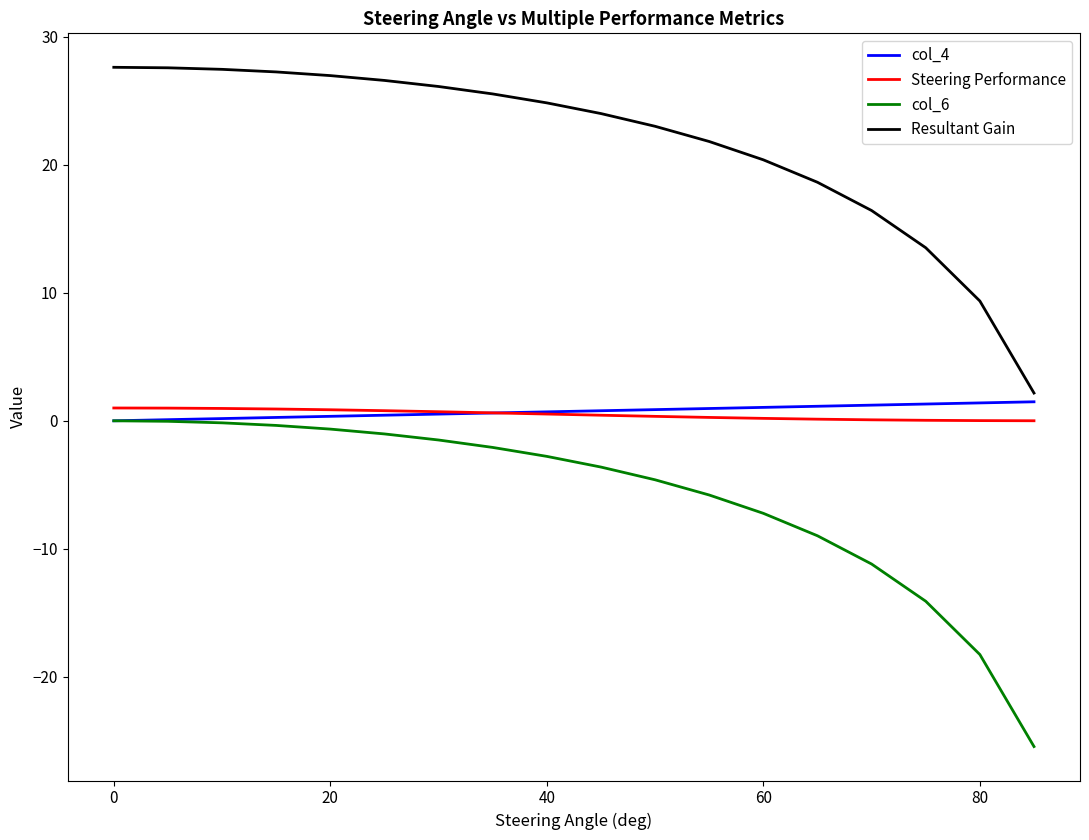

What is the difference between the maximum and second lowest values in the Steering Performance series?

1.0